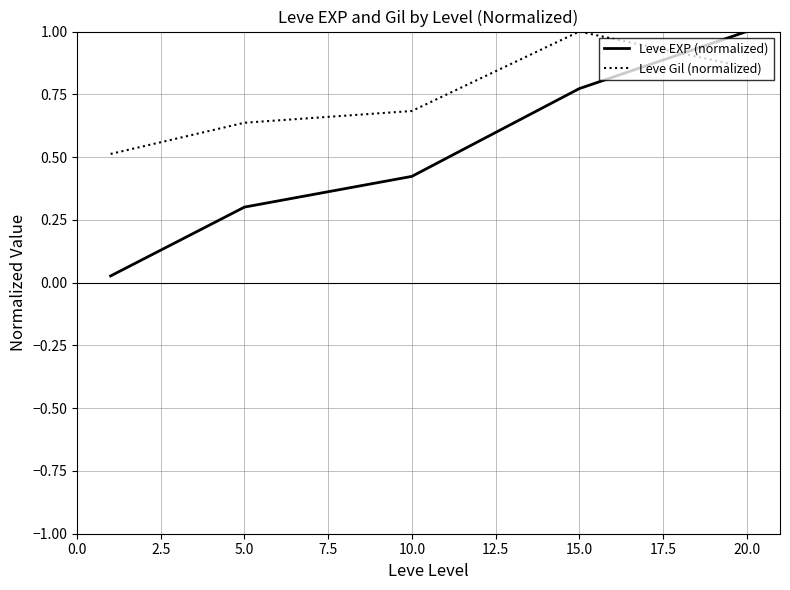

Which series has the largest total across all categories?

Leve Gil (normalized)